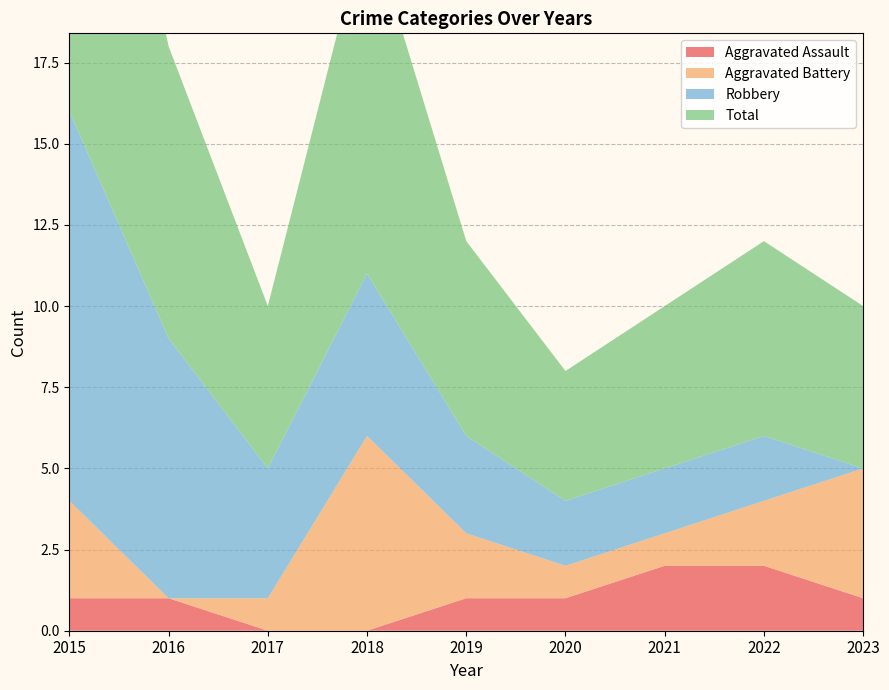

Reading left to right, list all the values displayed in this chart.

Aggravated Assault: 1	1	0	0	1	1	2	2	1
Aggravated Battery: 3	0	1	6	2	1	1	2	4
Robbery: 12	8	4	5	3	2	2	2	0
Total: 16	9	5	11	6	4	5	6	5